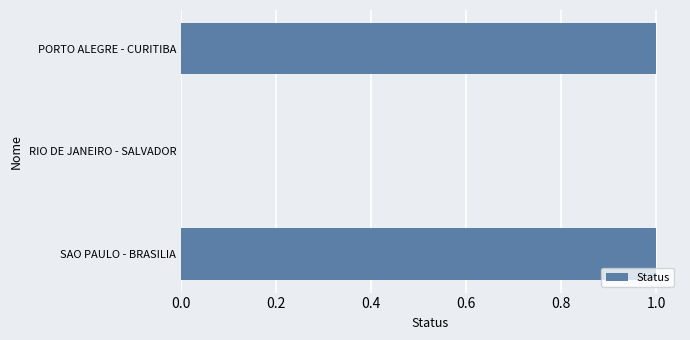

Which has a higher value, SAO PAULO - BRASILIA or RIO DE JANEIRO - SALVADOR?

SAO PAULO - BRASILIA